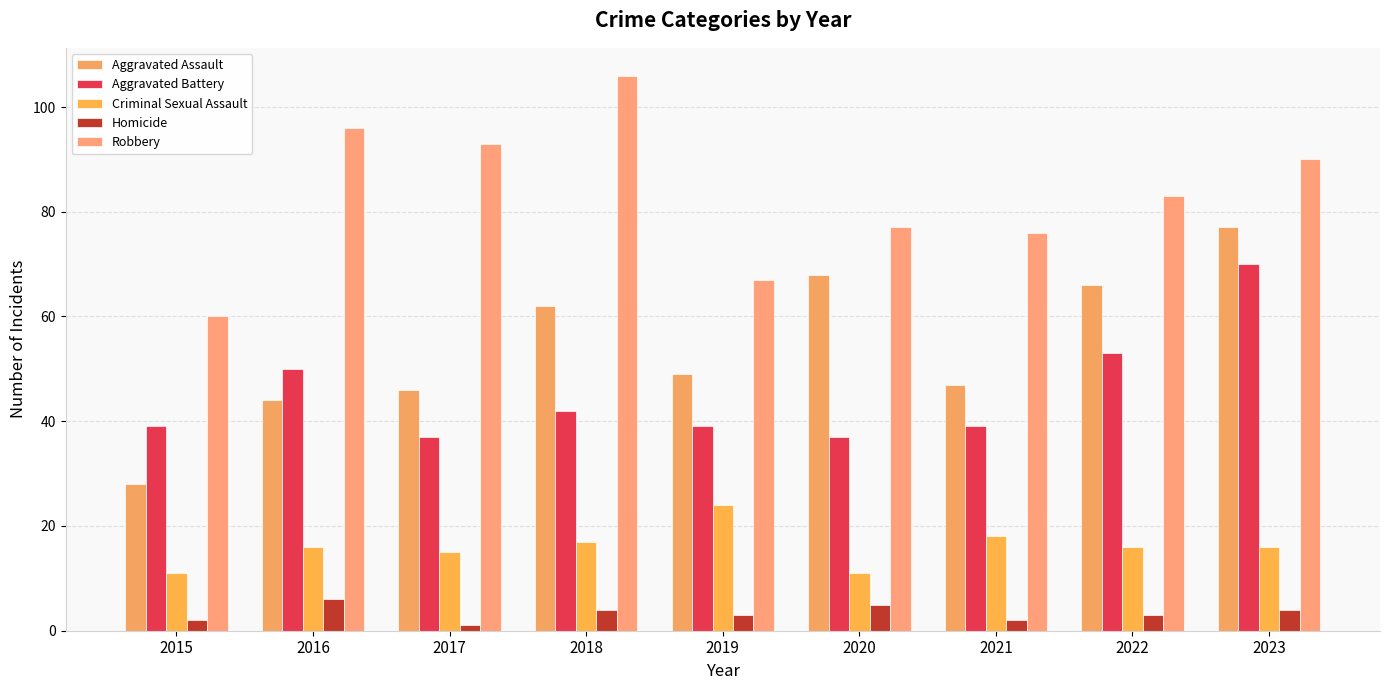

Does the chart contain stacked bars?

No